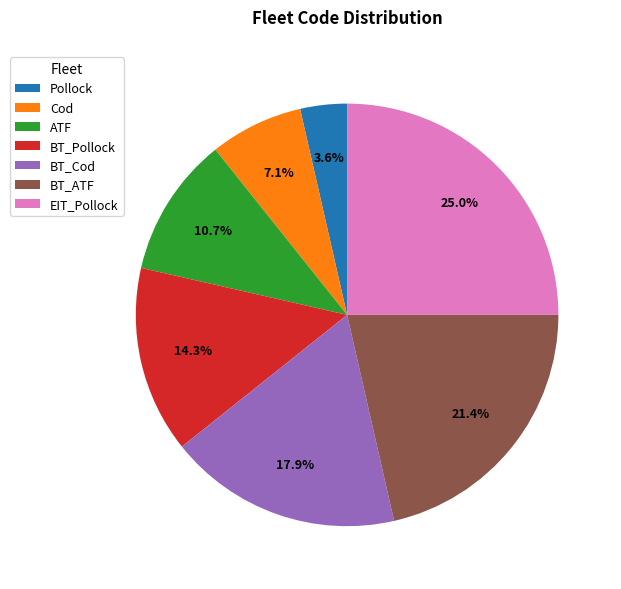

Does BT_Pollock represent more than half of the total?

No